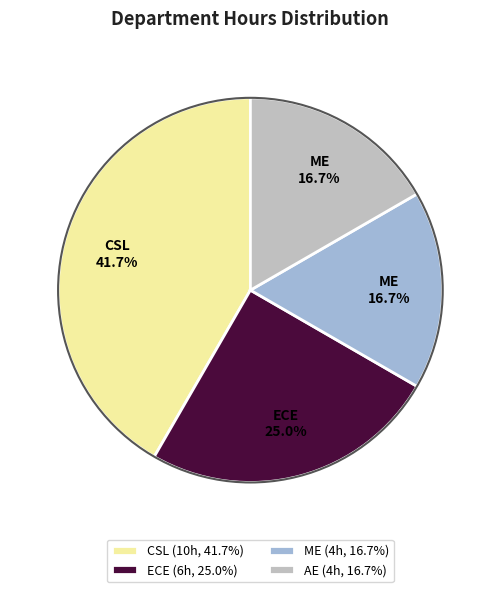

True or false: ME accounts for 23% of the total.

False